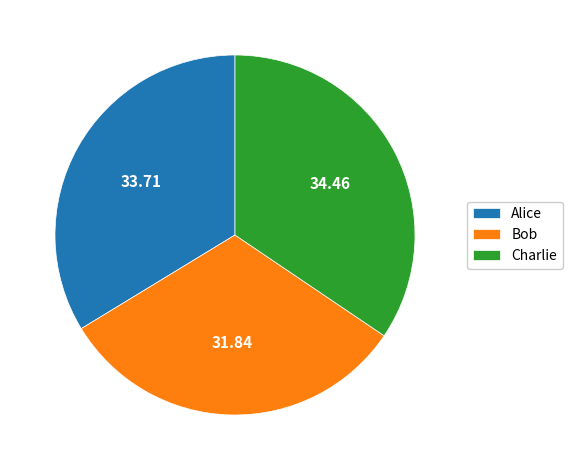

Is Charlie the majority of the pie?

No